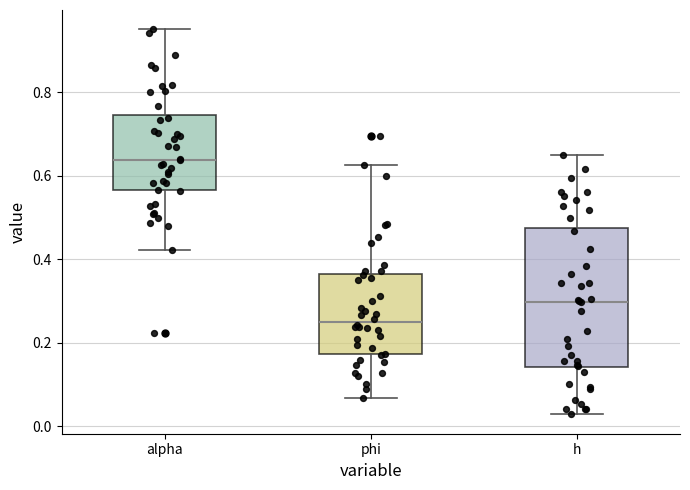

Reading left to right, read every box against the y-axis: the position of its median line, the range the box covers, and the ends of its whiskers. The values are not printed on the chart, so give them approximately, as read against the axis.

alpha: median 0.64, box 0.56 to 0.74, whiskers 0.42 to 0.96
phi: median 0.24, box 0.18 to 0.36, whiskers 0.06 to 0.62
h: median 0.30, box 0.14 to 0.48, whiskers 0.02 to 0.64